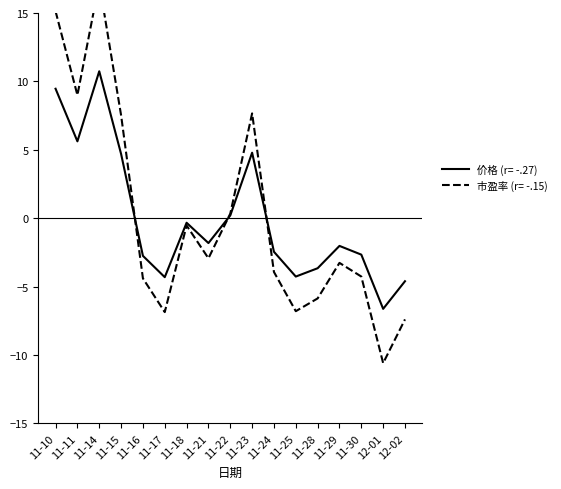

After their last crossing, which series has the higher values: 市盈率 (r= -.15) or 价格 (r= -.27)?

价格 (r= -.27)